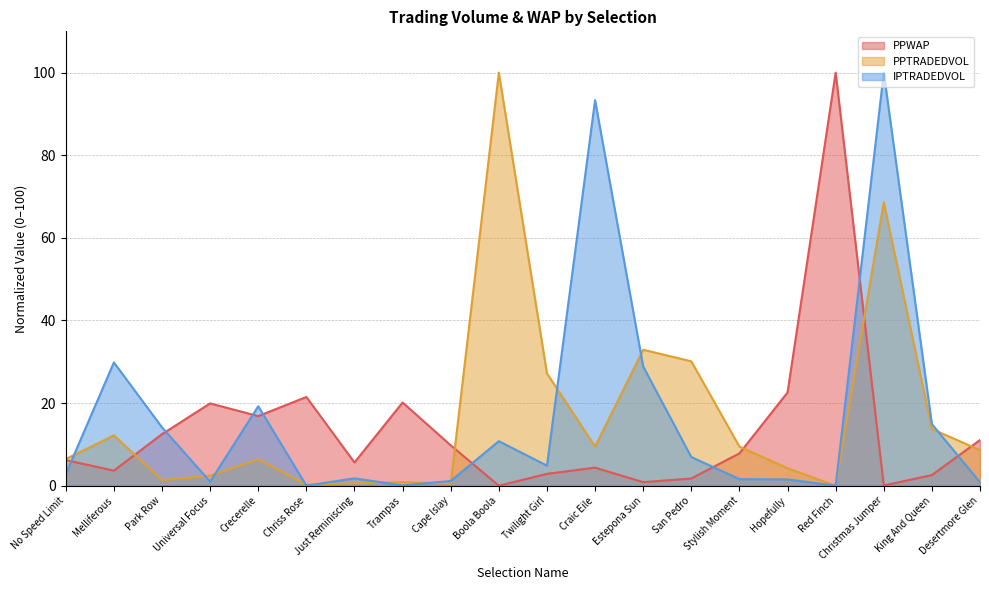

After their last crossing, which series has the higher values: IPTRADEDVOL or PPWAP?

PPWAP